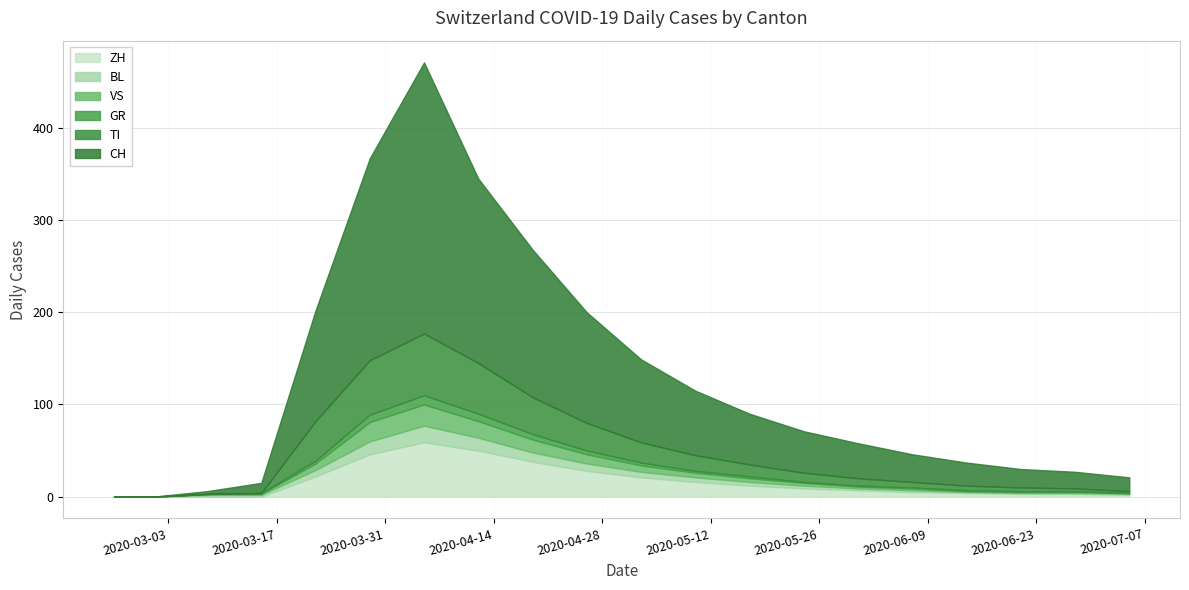

Which series has the widest spread of values?

CH